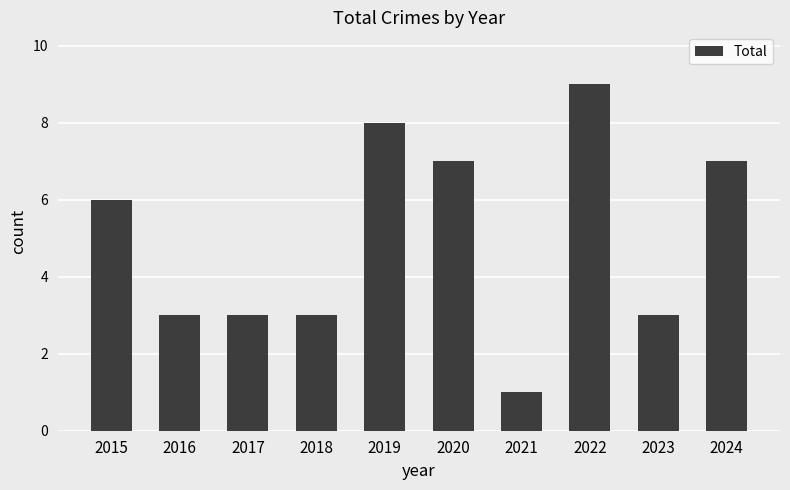

What is the change in value from 2020 to 2023?

-4